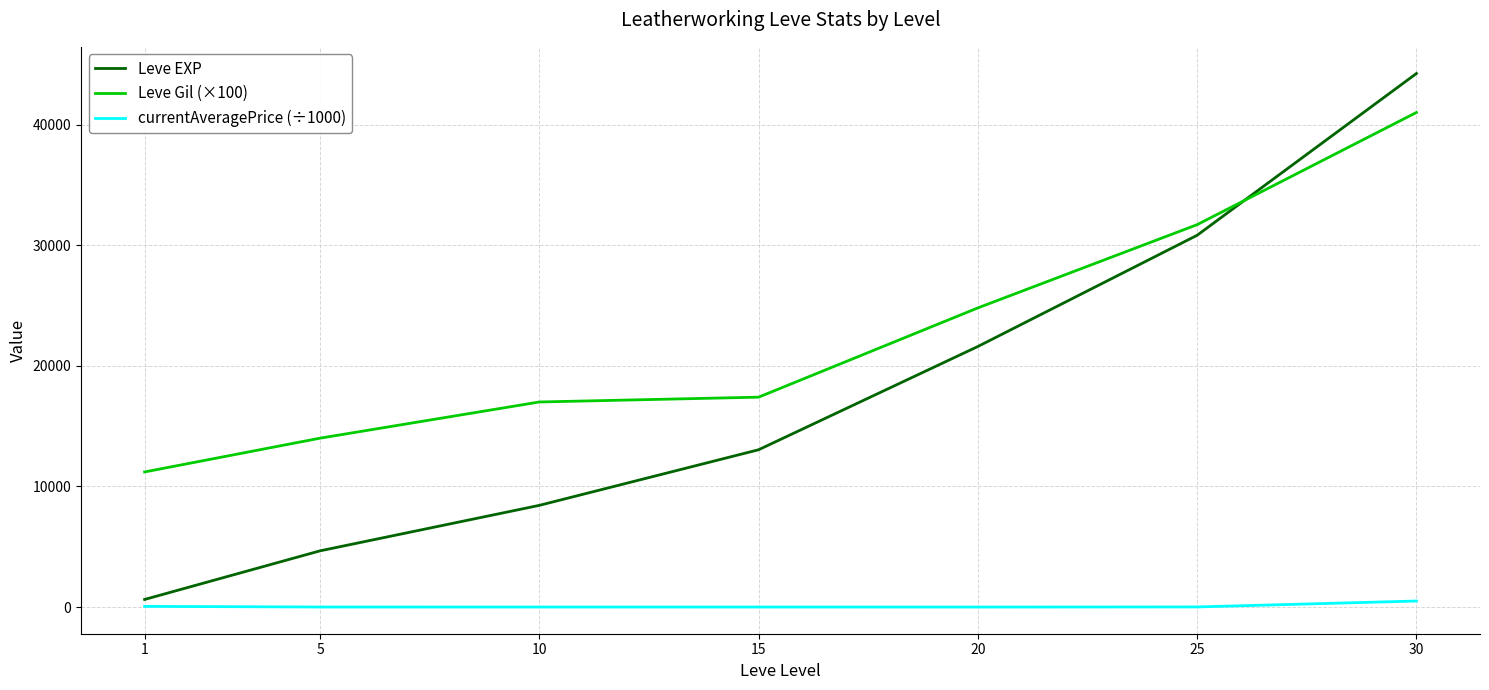

What is the greatest value displayed?

44230.0